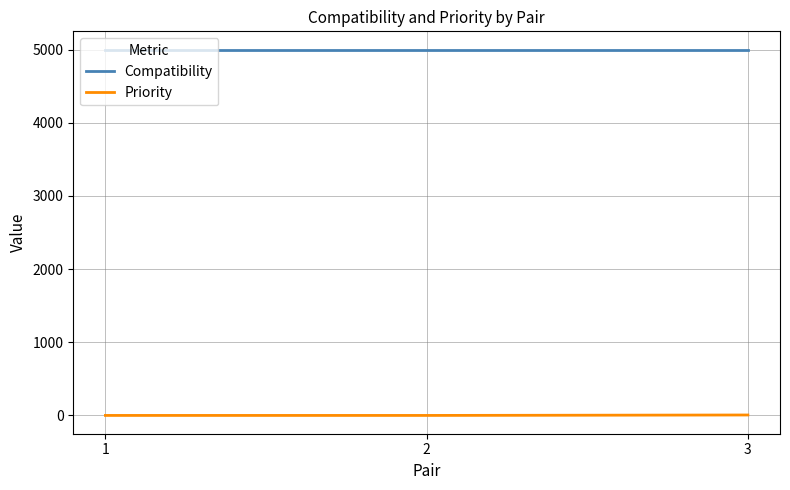

How many categories are shown in the chart?

3